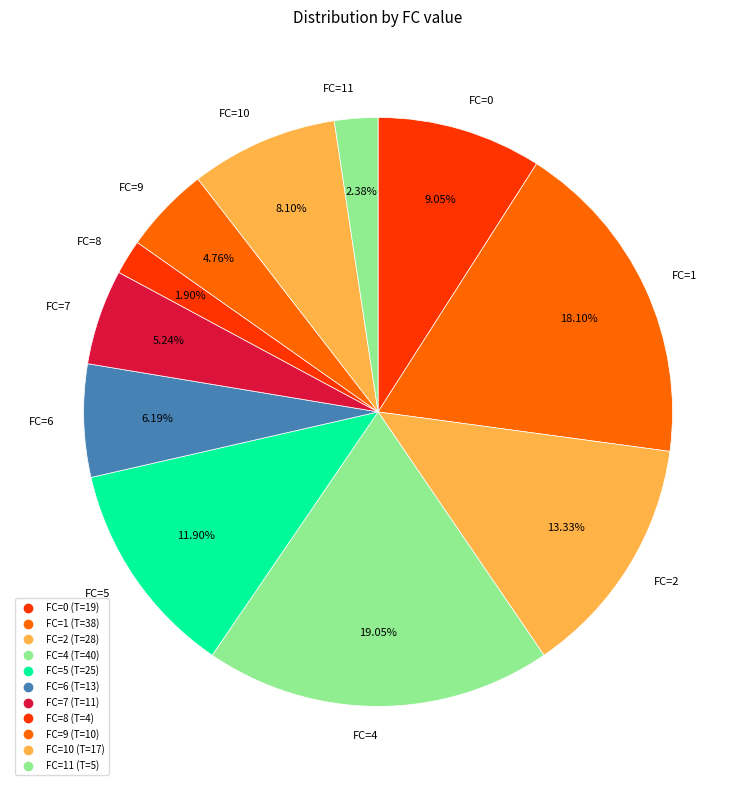

How many slices are in this pie chart?

11